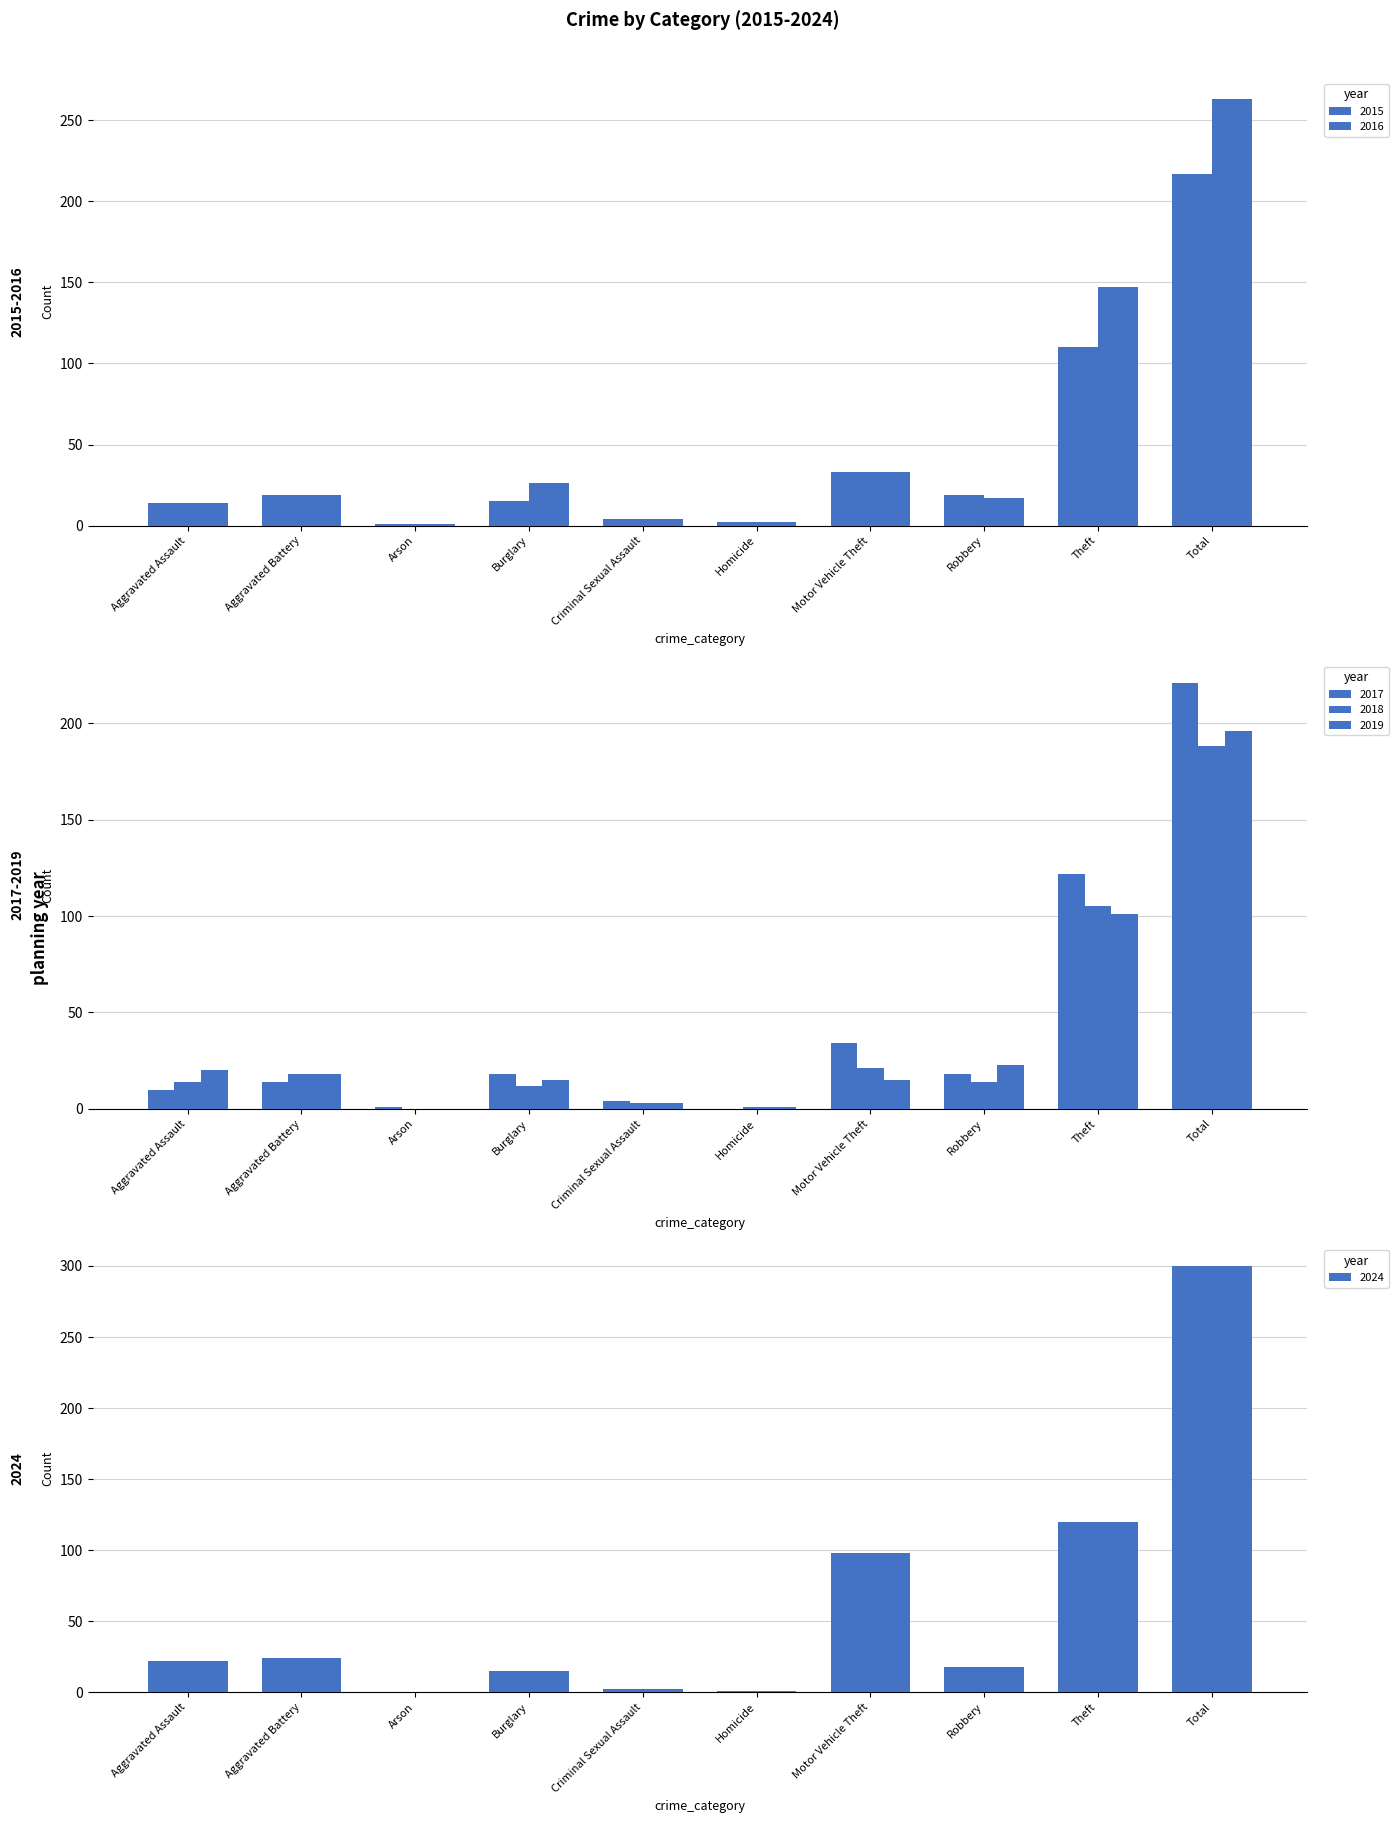

Are the bars horizontal?

No